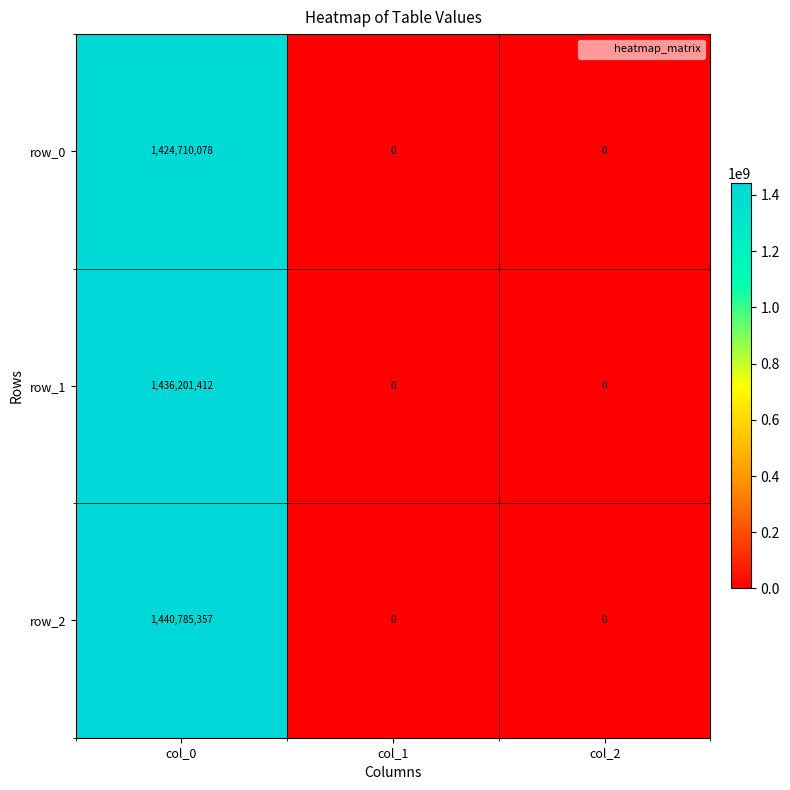

Rank the series at col_0 from lowest to highest value.

row_0, row_1, row_2